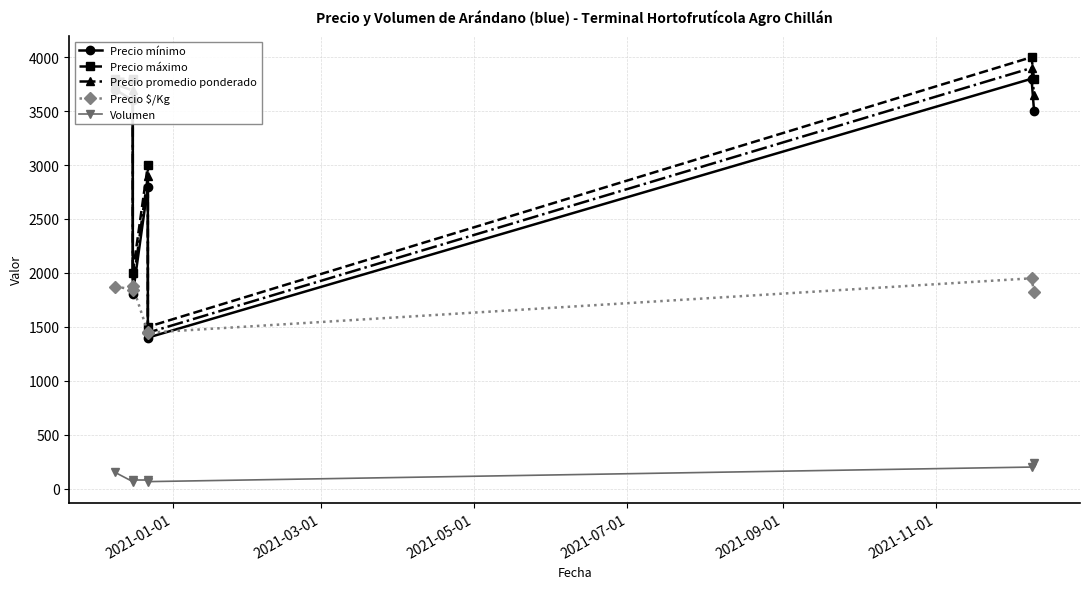

The Precio promedio ponderado series shows 292 at 2021-09-01. True or false?

False